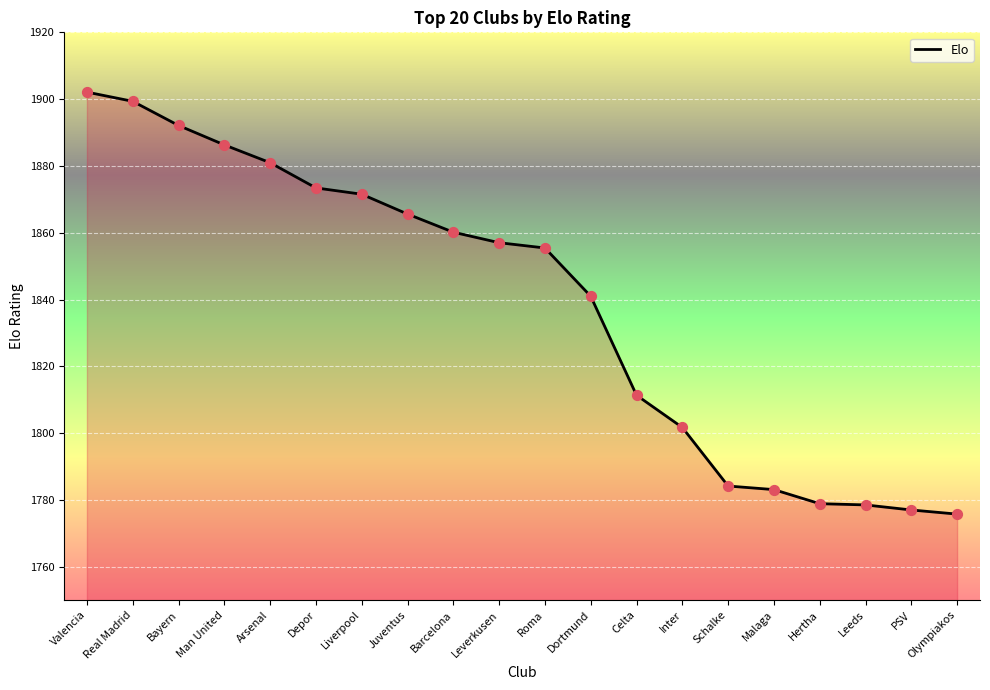

Approximately how many times larger is the value at Leverkusen compared to Juventus?

1.0